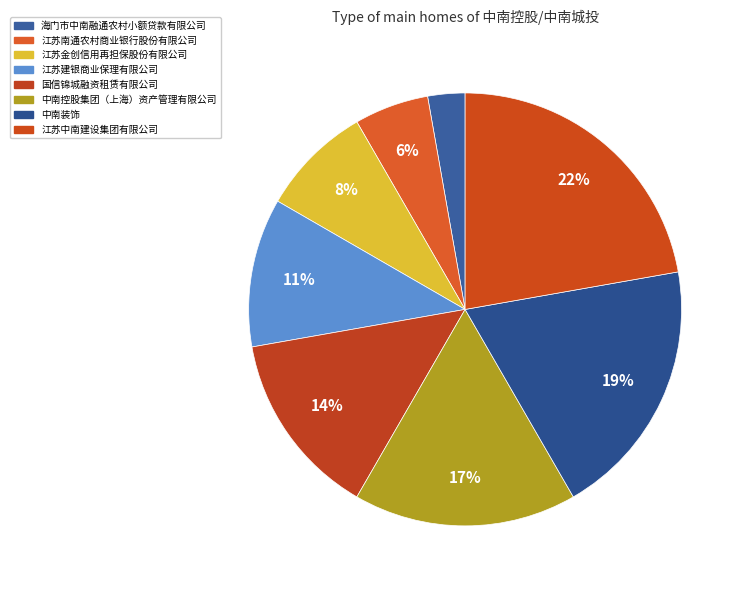

Is it true that 江苏金创信用再担保股份有限公司 is 16% of the pie?

False